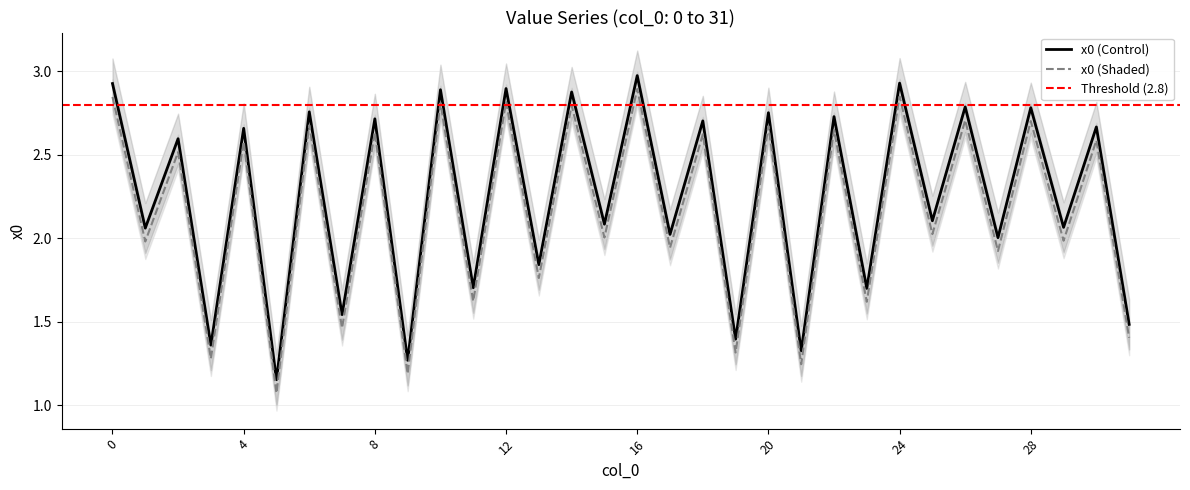

Which label corresponds to the smallest value in the chart?

5